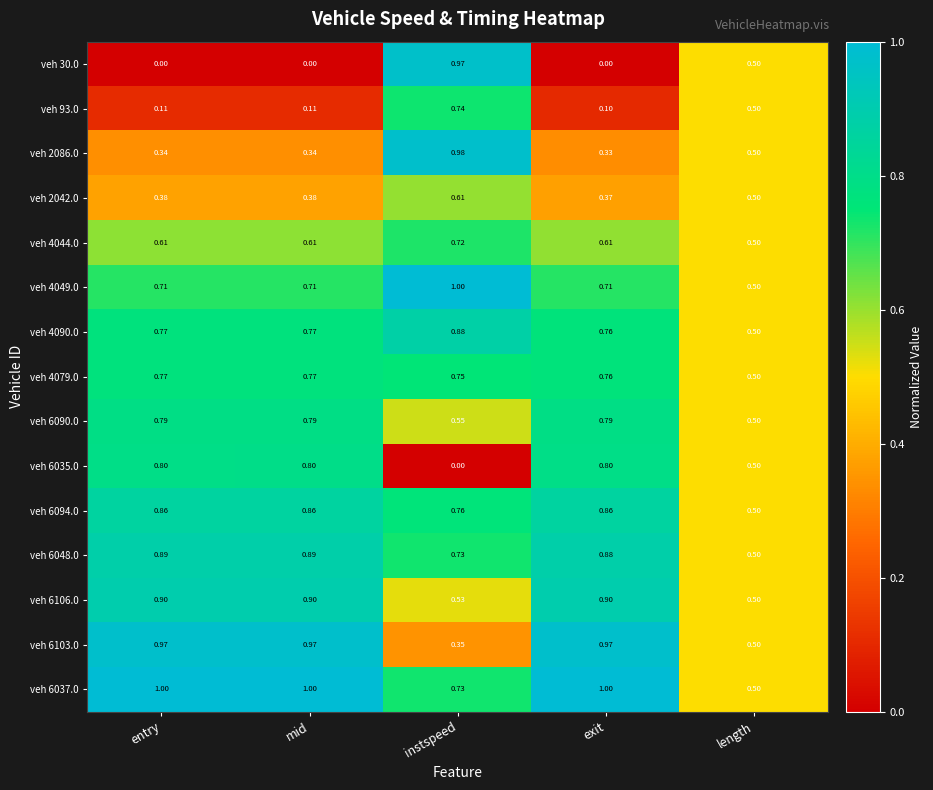

At which category is the sum across all series the highest?

instspeed